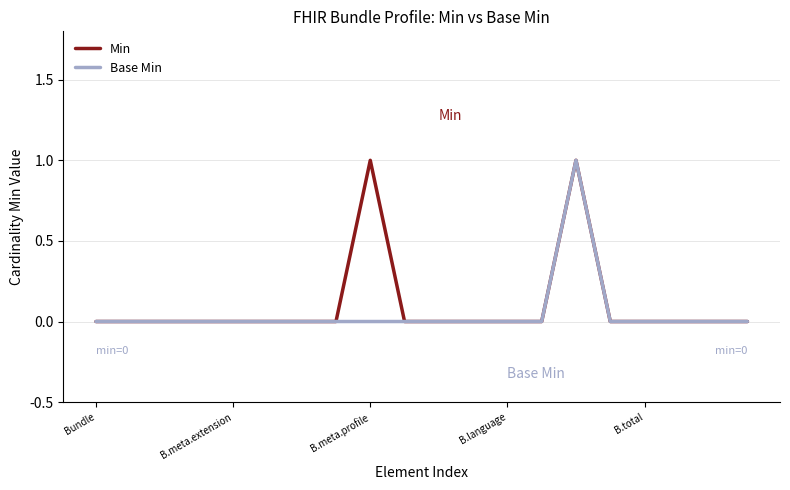

At how many categories does at least one series exceed 0?

2